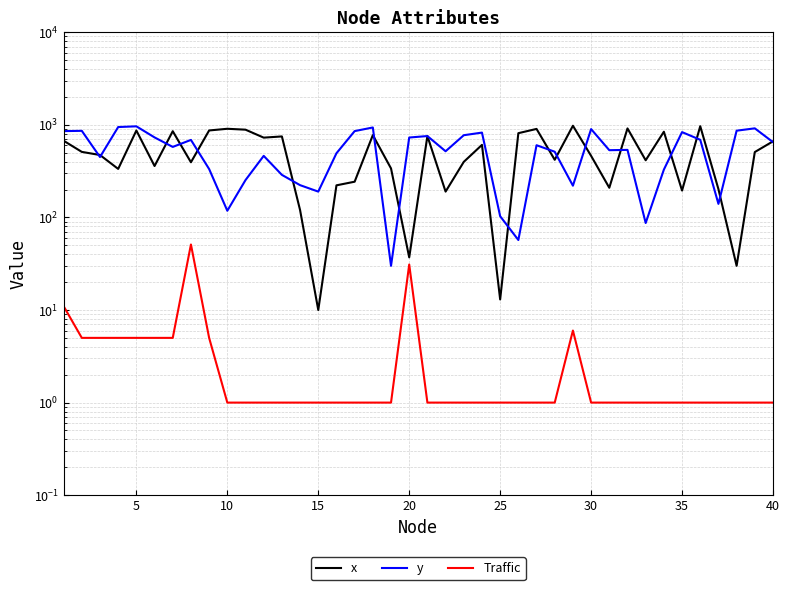

In Traffic, how many points are higher than both neighbors (excluding endpoints)?

3